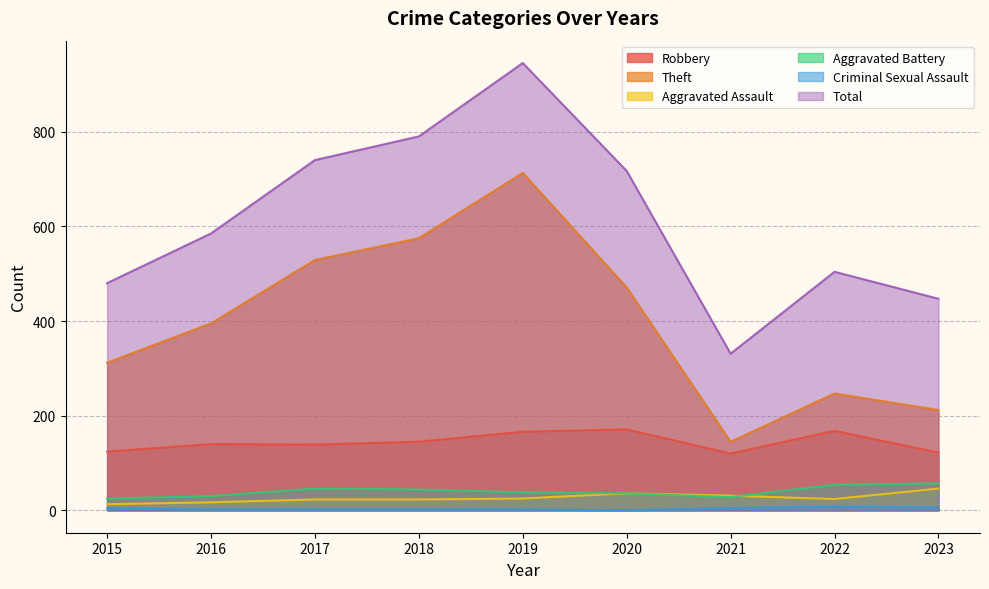

True or false: Criminal Sexual Assault and Aggravated Battery intersect in this chart.

False